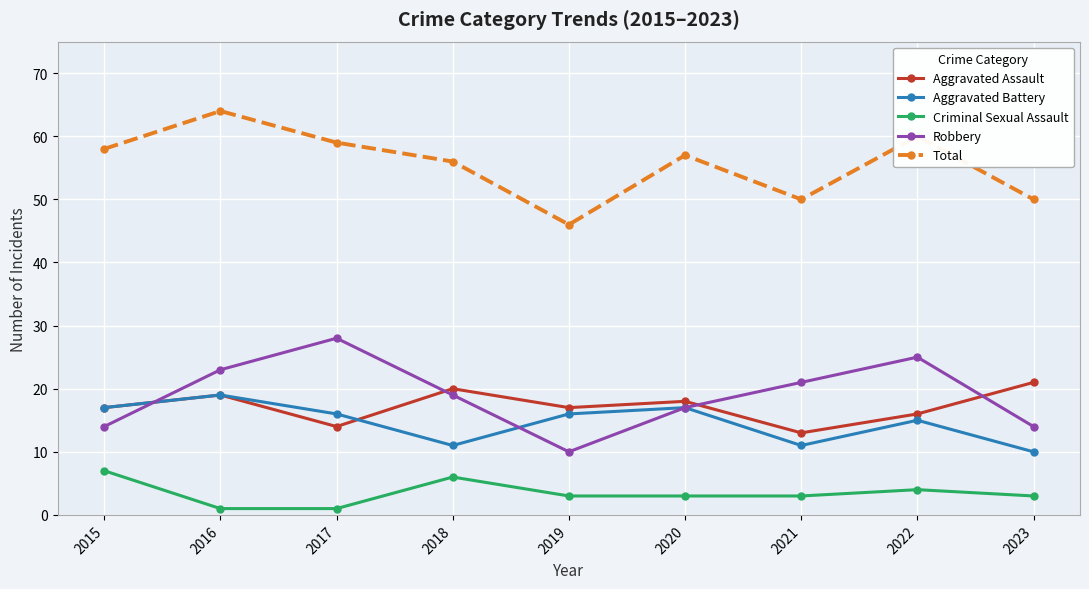

True or false: Aggravated Battery and Total intersect in this chart.

False